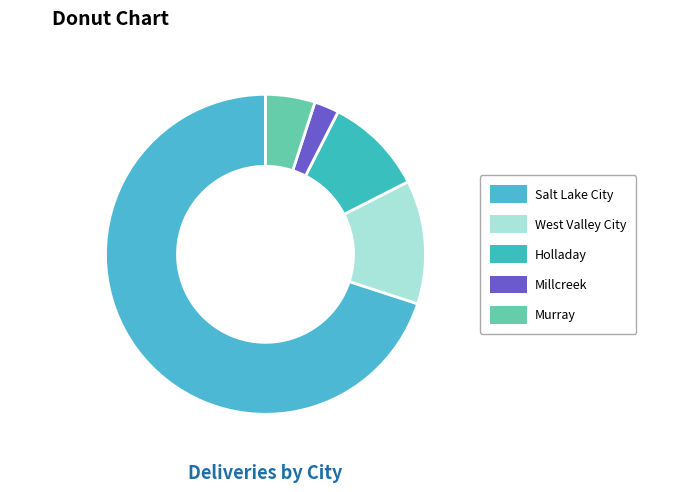

Count the number of slices in the pie.

5